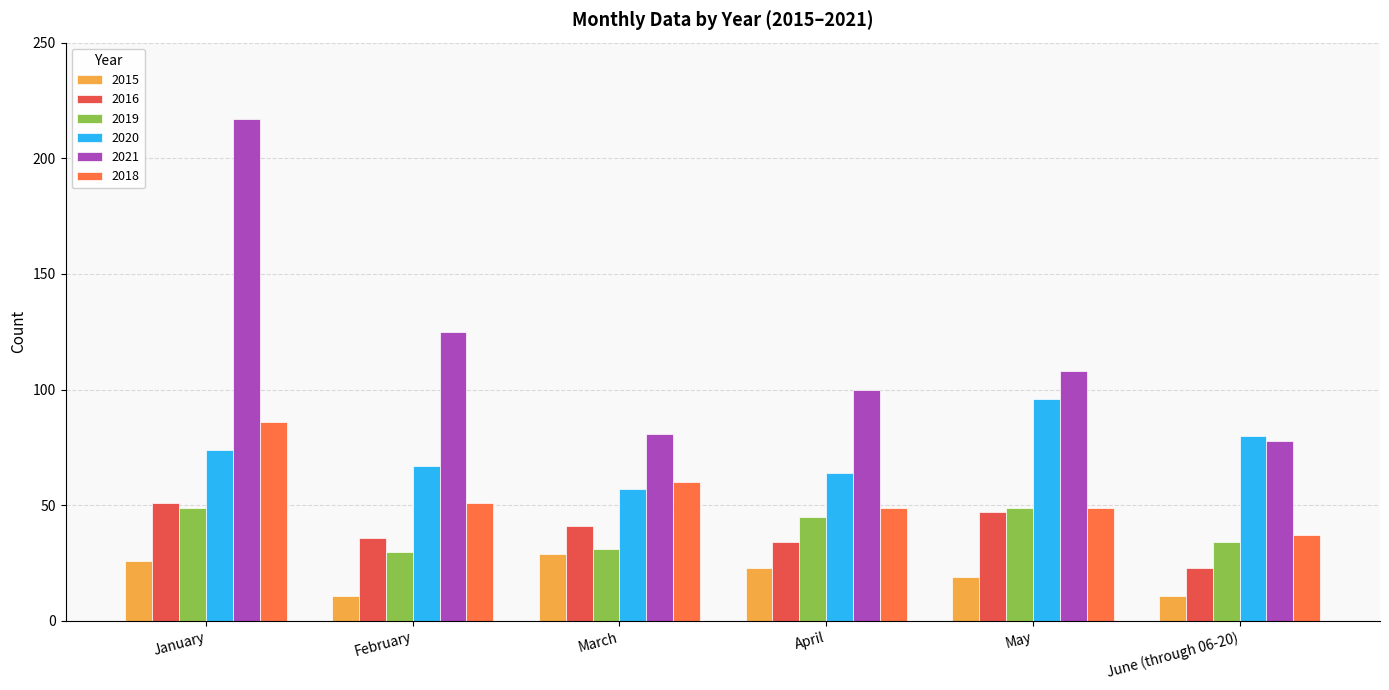

What is the label of the 2nd bar from the left?

February